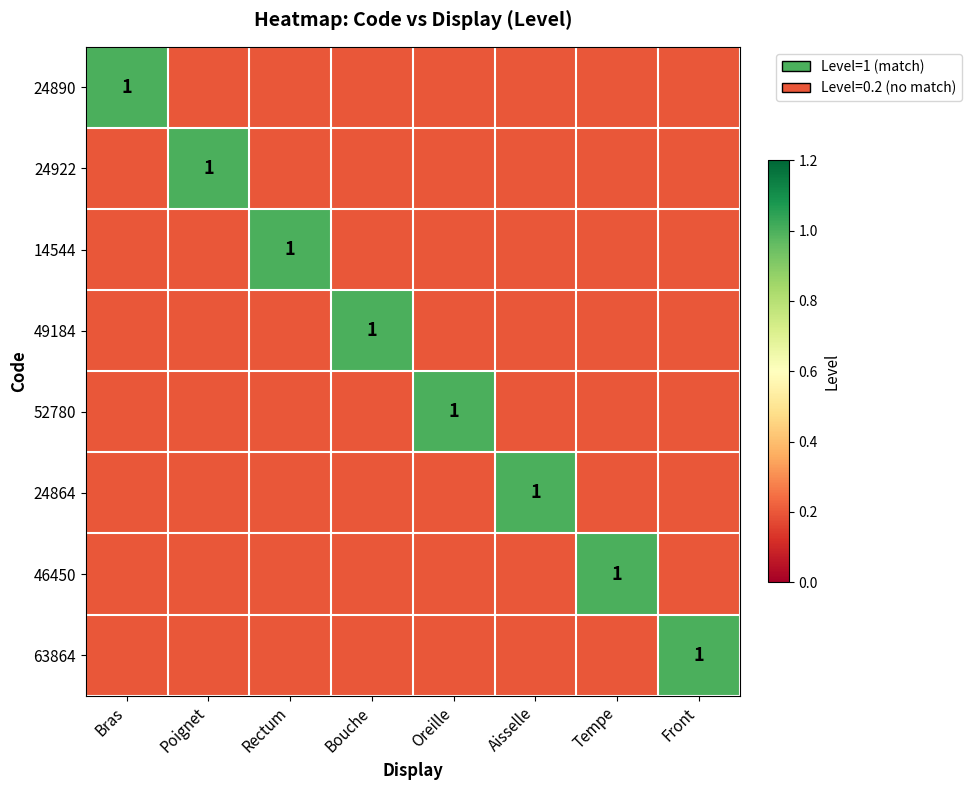

What is the highest value of the 24864 series?

1.0